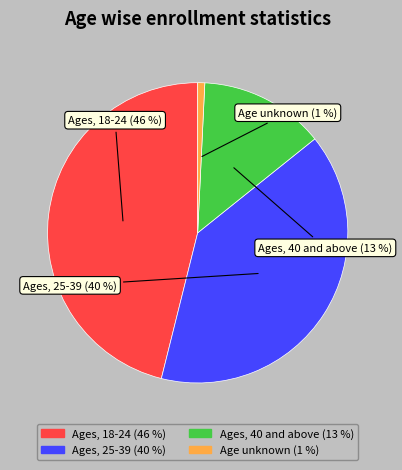

What is the ratio of the value at Ages, 18-24 to the value at Ages, 40 and above?

3.4